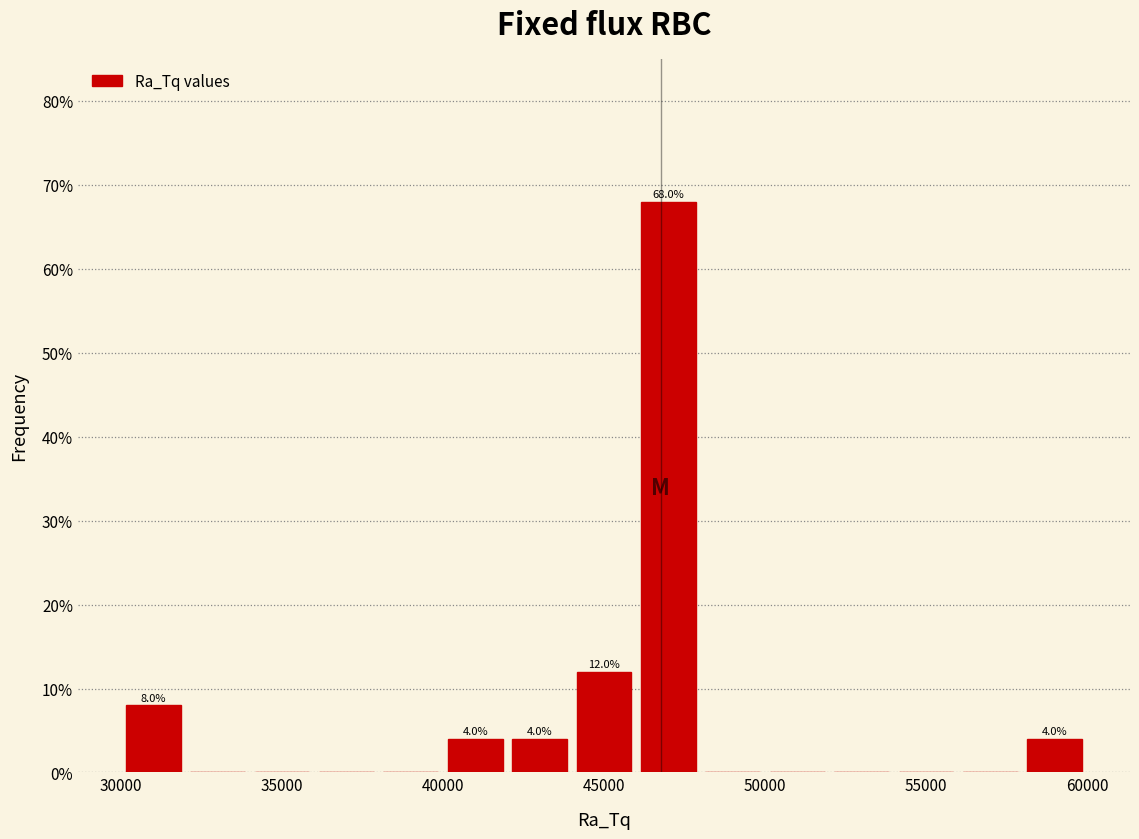

Over which range of the x-axis is the bar tallest?

46000 to 48000